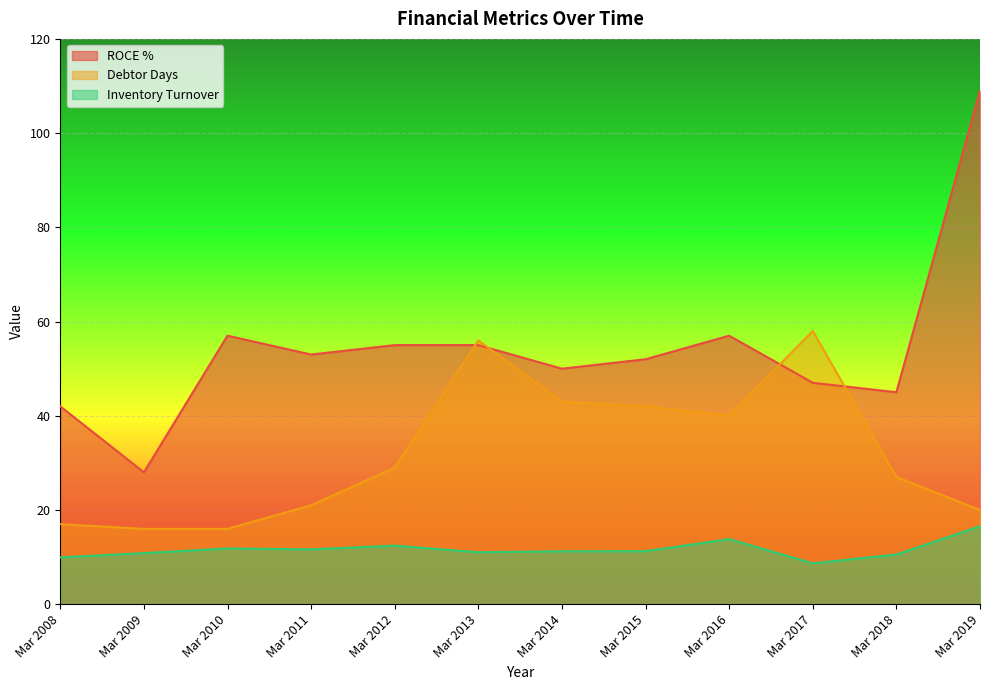

Rank the categories by Debtor Days value from highest to lowest.

Mar 2017, Mar 2013, Mar 2014, Mar 2015, Mar 2016, Mar 2012, Mar 2018, Mar 2011, Mar 2019, Mar 2008, Mar 2009, Mar 2010